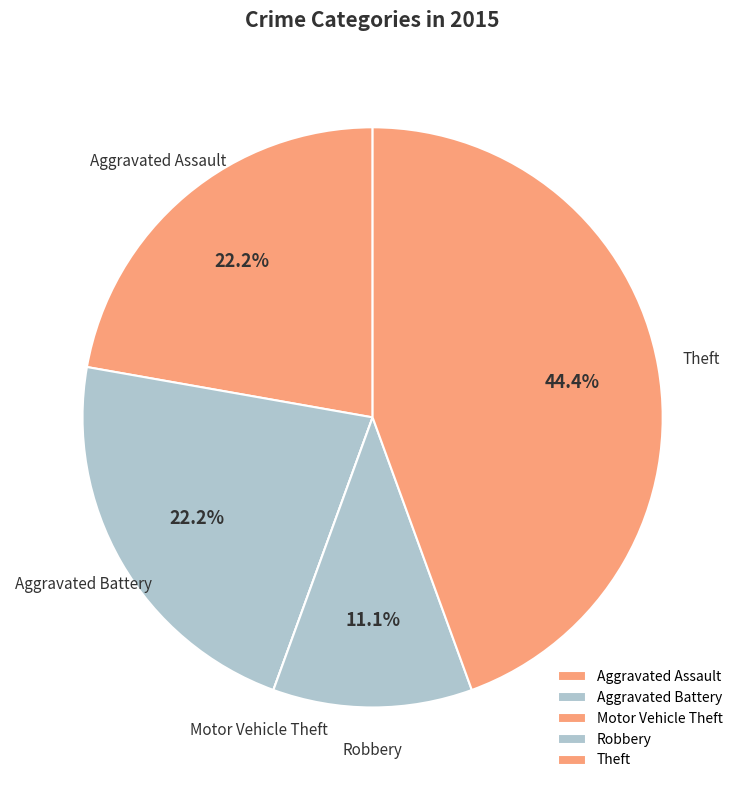

What is the smallest slice in the pie chart?

Motor Vehicle Theft